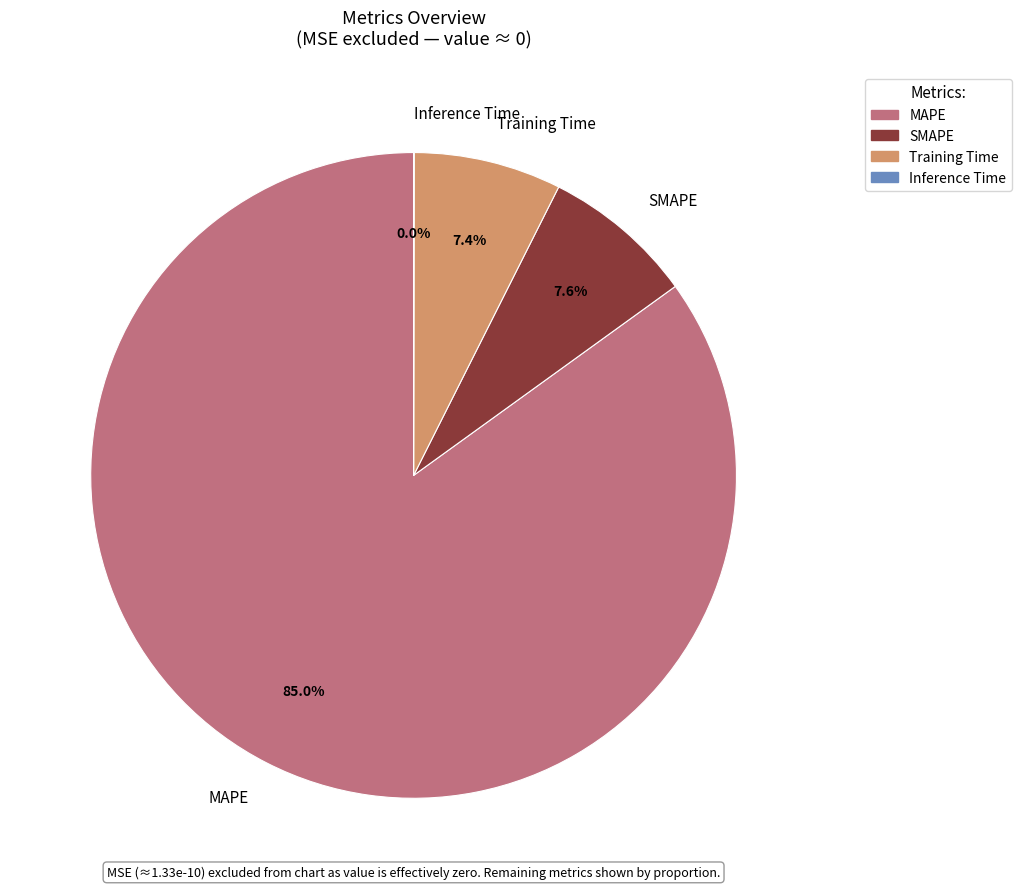

Which slice is the largest?

MAPE